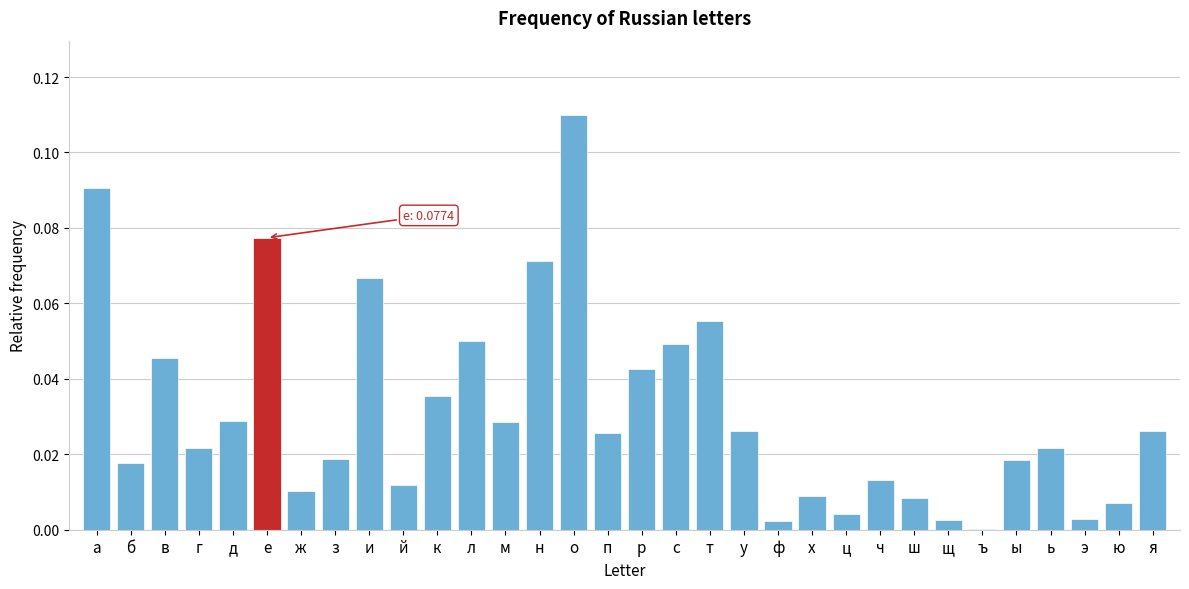

At which category does the chart reach its peak across all series?

о